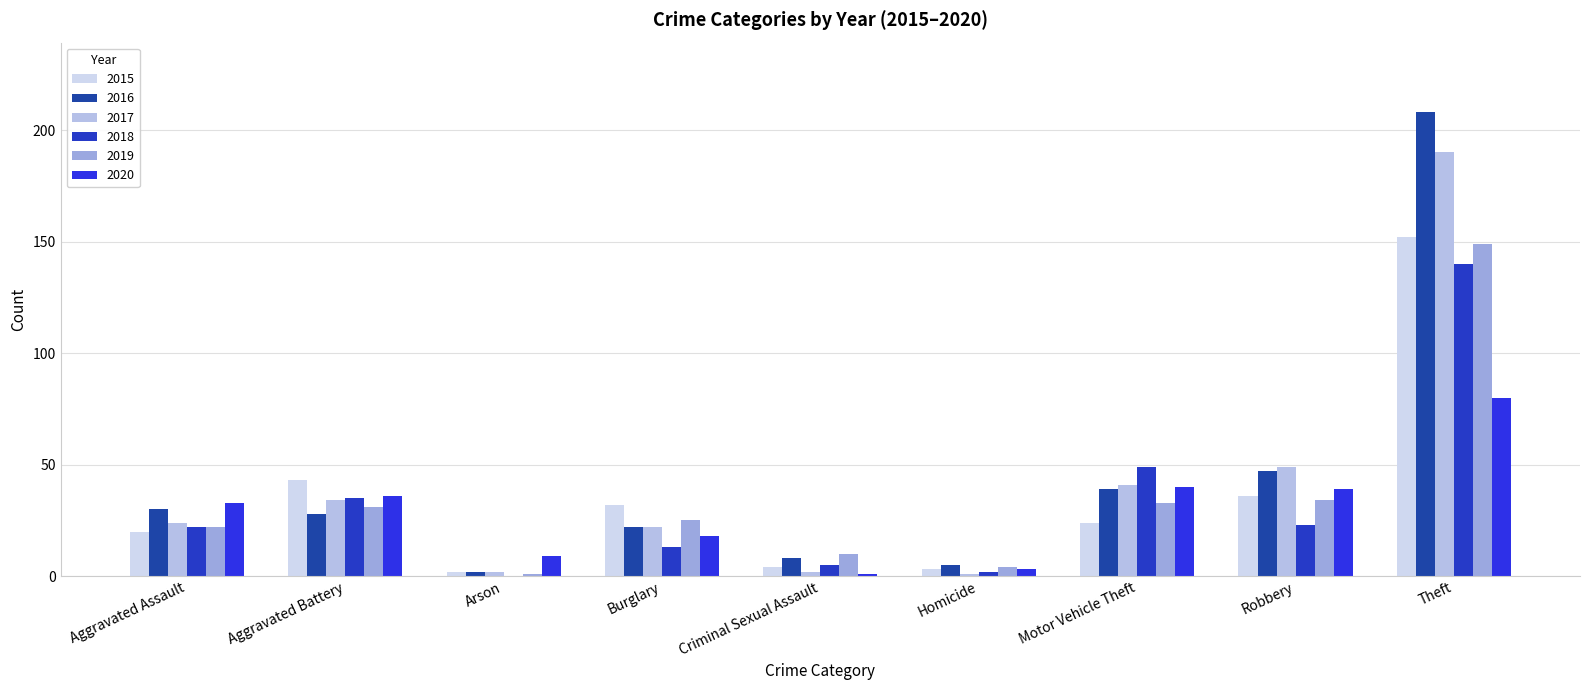

Which category has the highest value in the 2020 series?

Theft